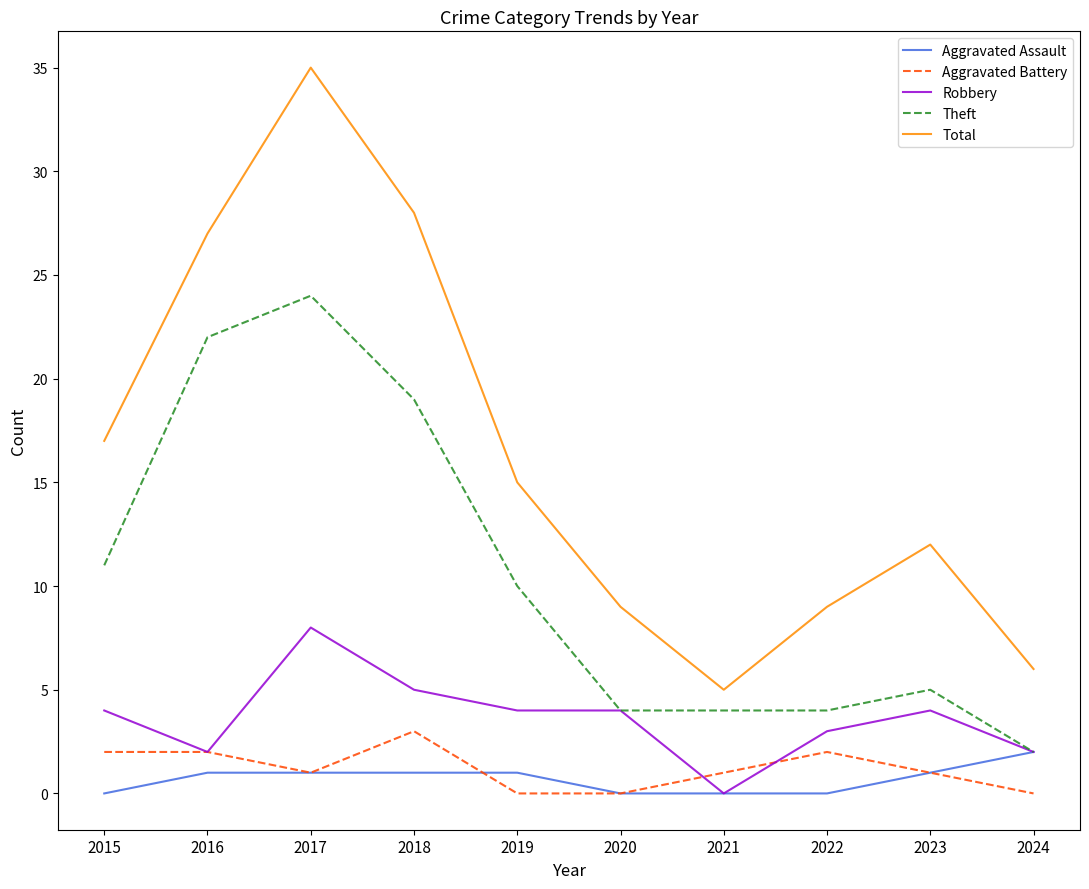

What is the total value across all series at 2022?

18